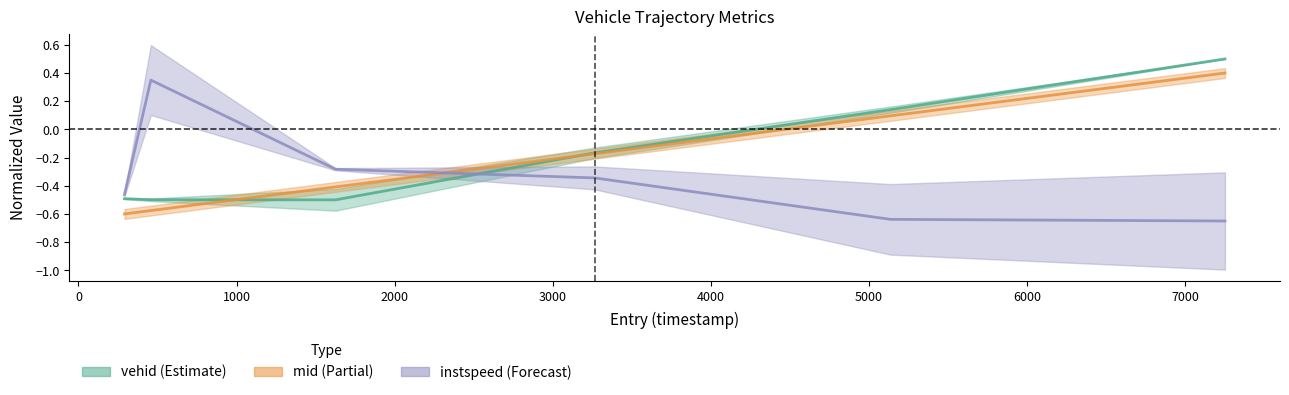

The vehid series shows -0.2 at 2625.0. True or false?

True